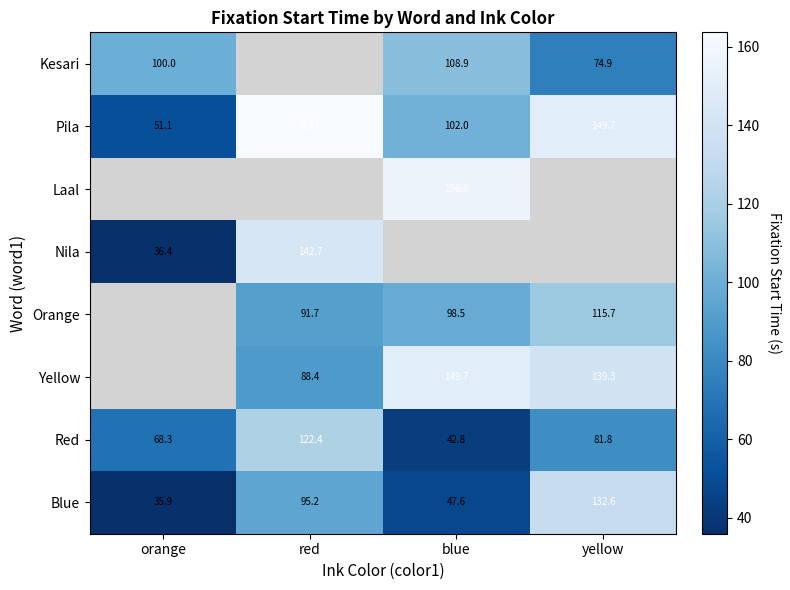

At how many categories does at least one series exceed 145?

3